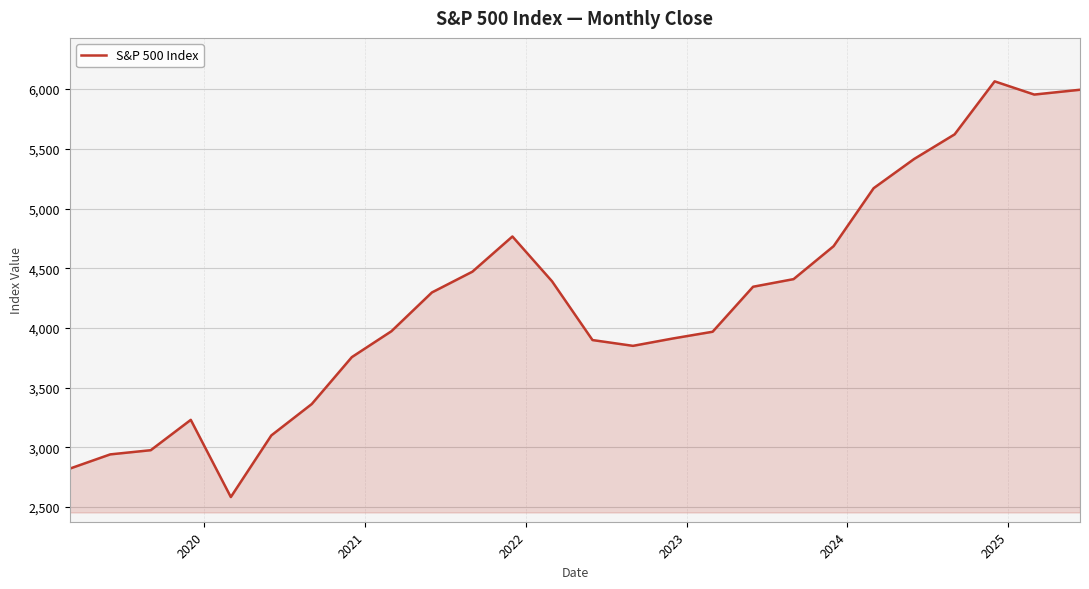

What is the minimum value shown in the chart?

2584.6